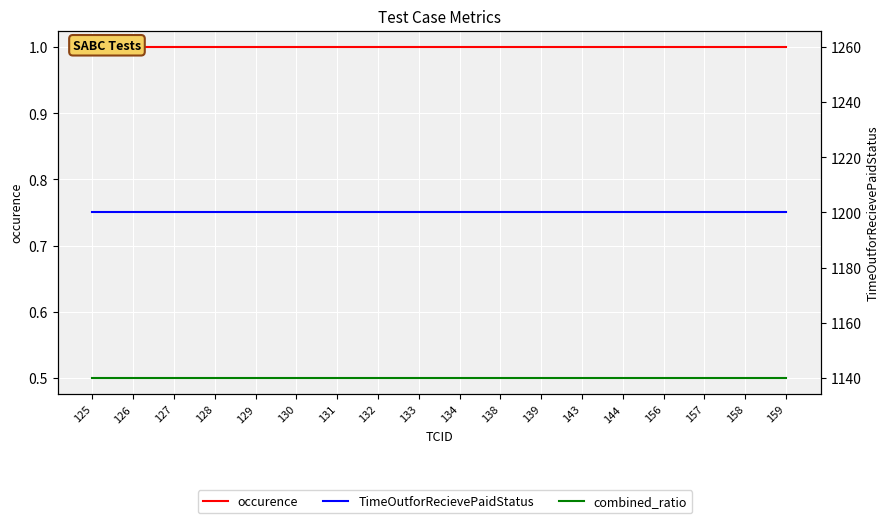

Between 131 and 139, which series saw the biggest shift?

occurence